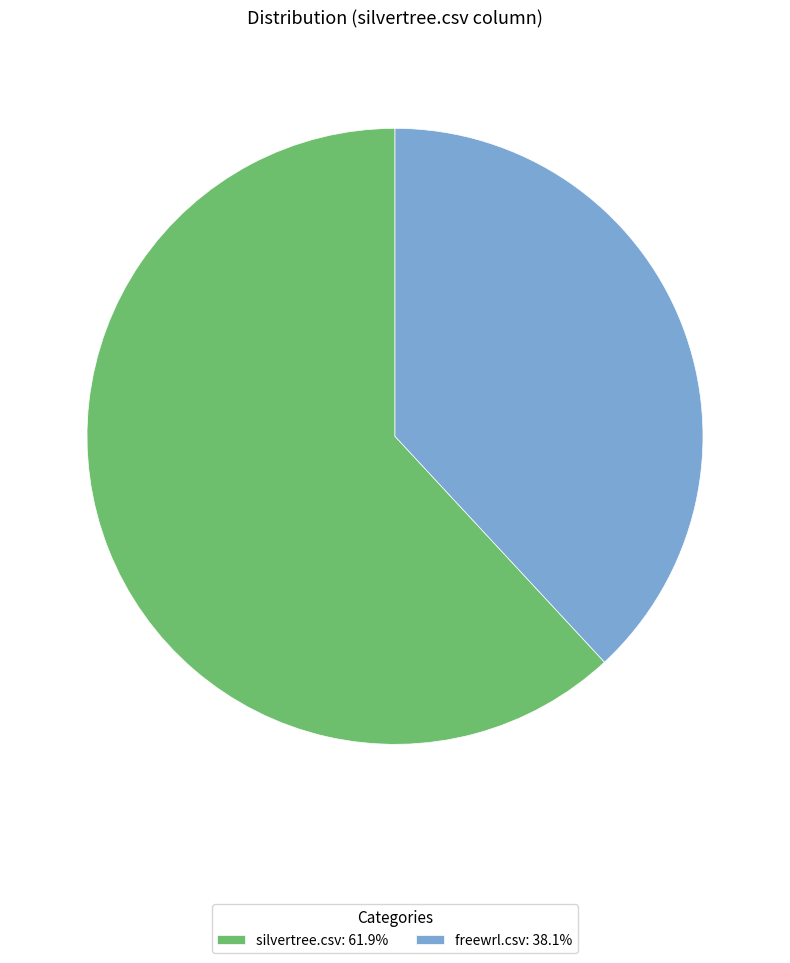

Is the sum of silvertree.csv: 61.9% and freewrl.csv: 38.1% greater than half?

Yes